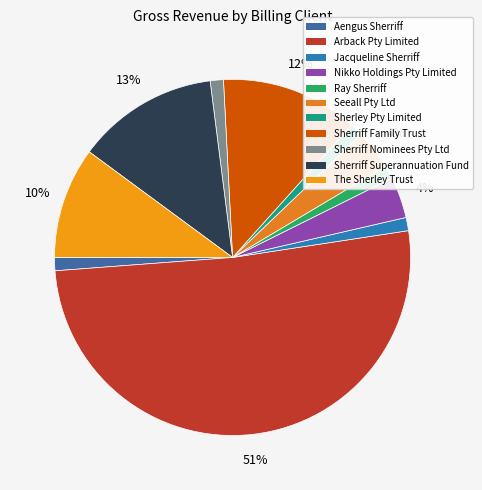

How many segments does this pie chart have?

11